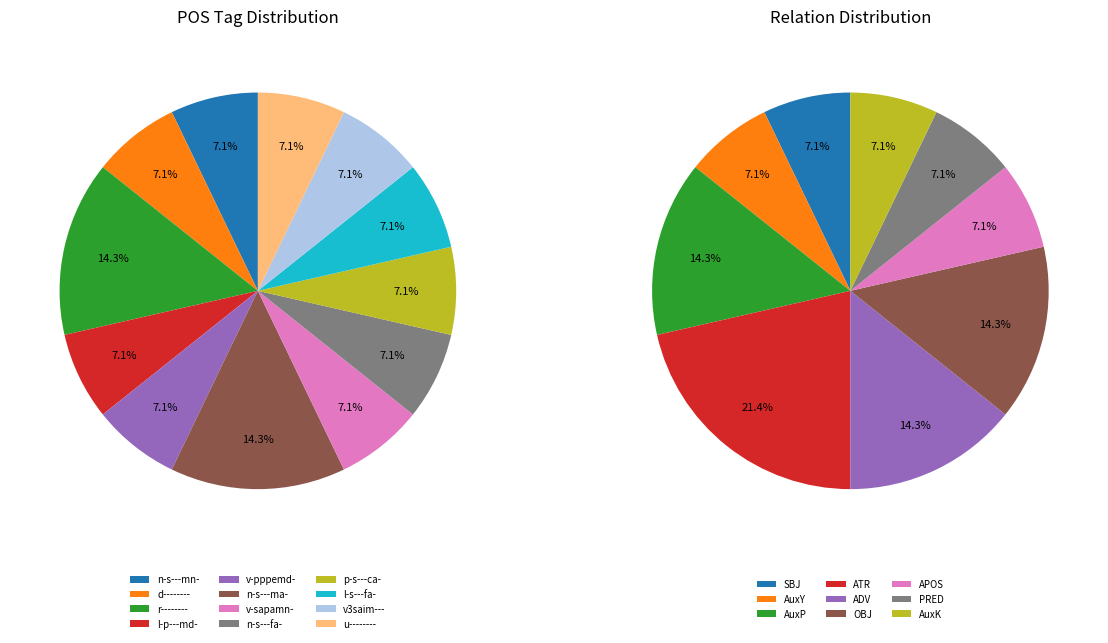

Count the number of slices in the pie.

12